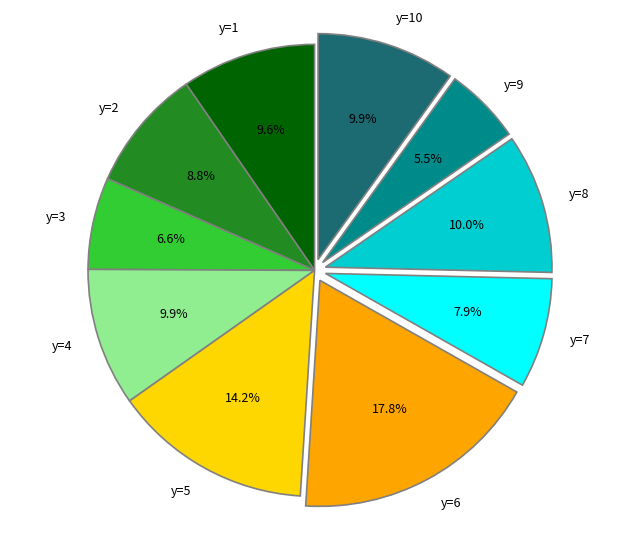

What is the smallest slice in the pie chart?

y=9